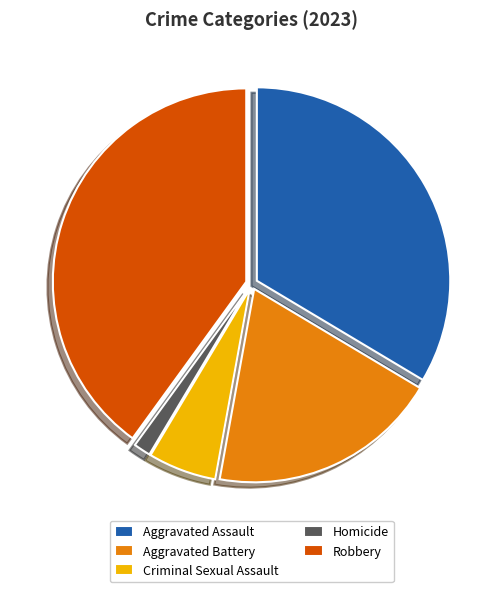

Which category has the smallest portion of the pie?

Homicide